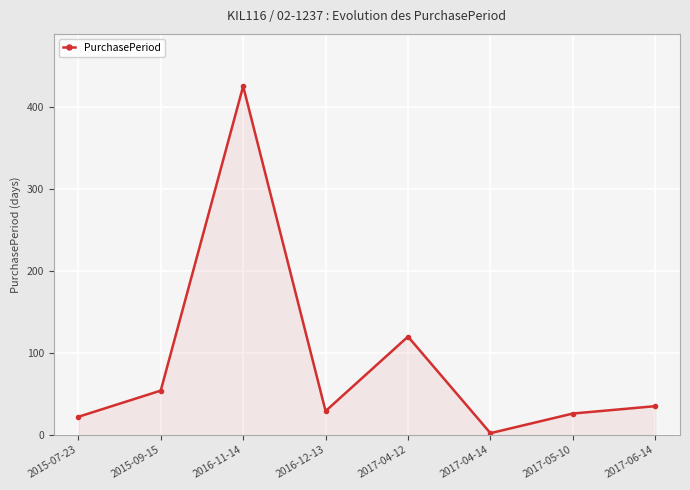

What is the difference between the maximum and second lowest values?

404